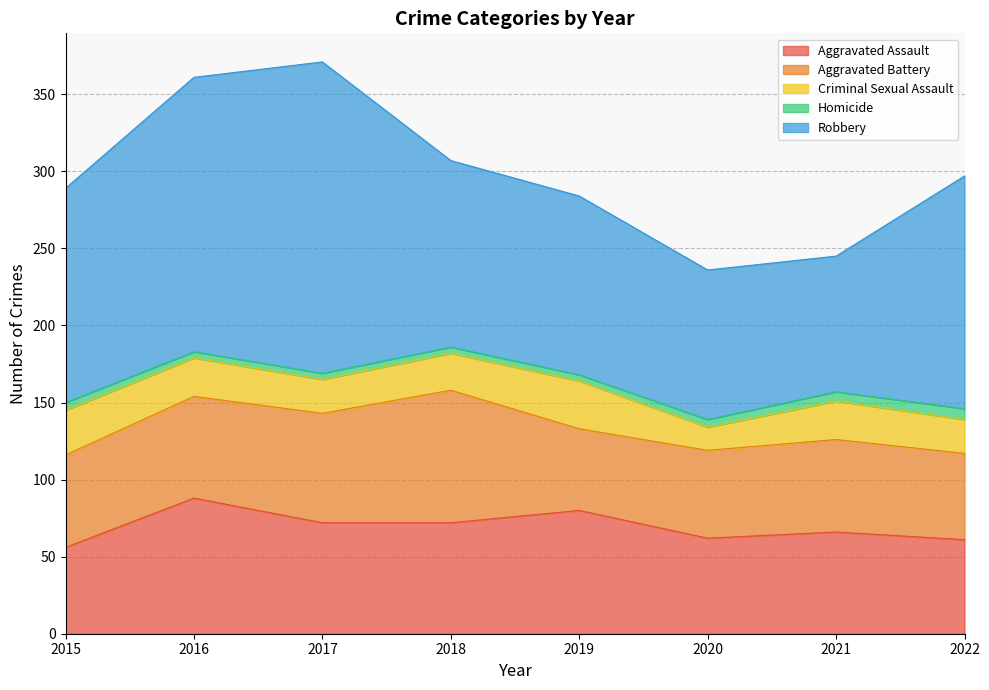

True or false: Robbery has more than 0 points higher than both neighbors.

True